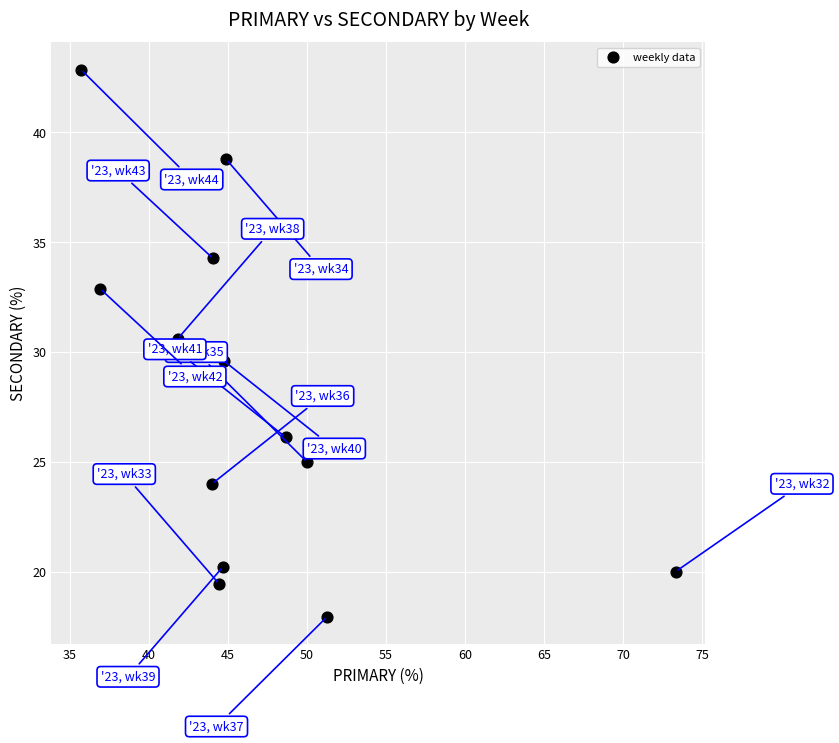

What is the range of X values (max minus min)?

37.6